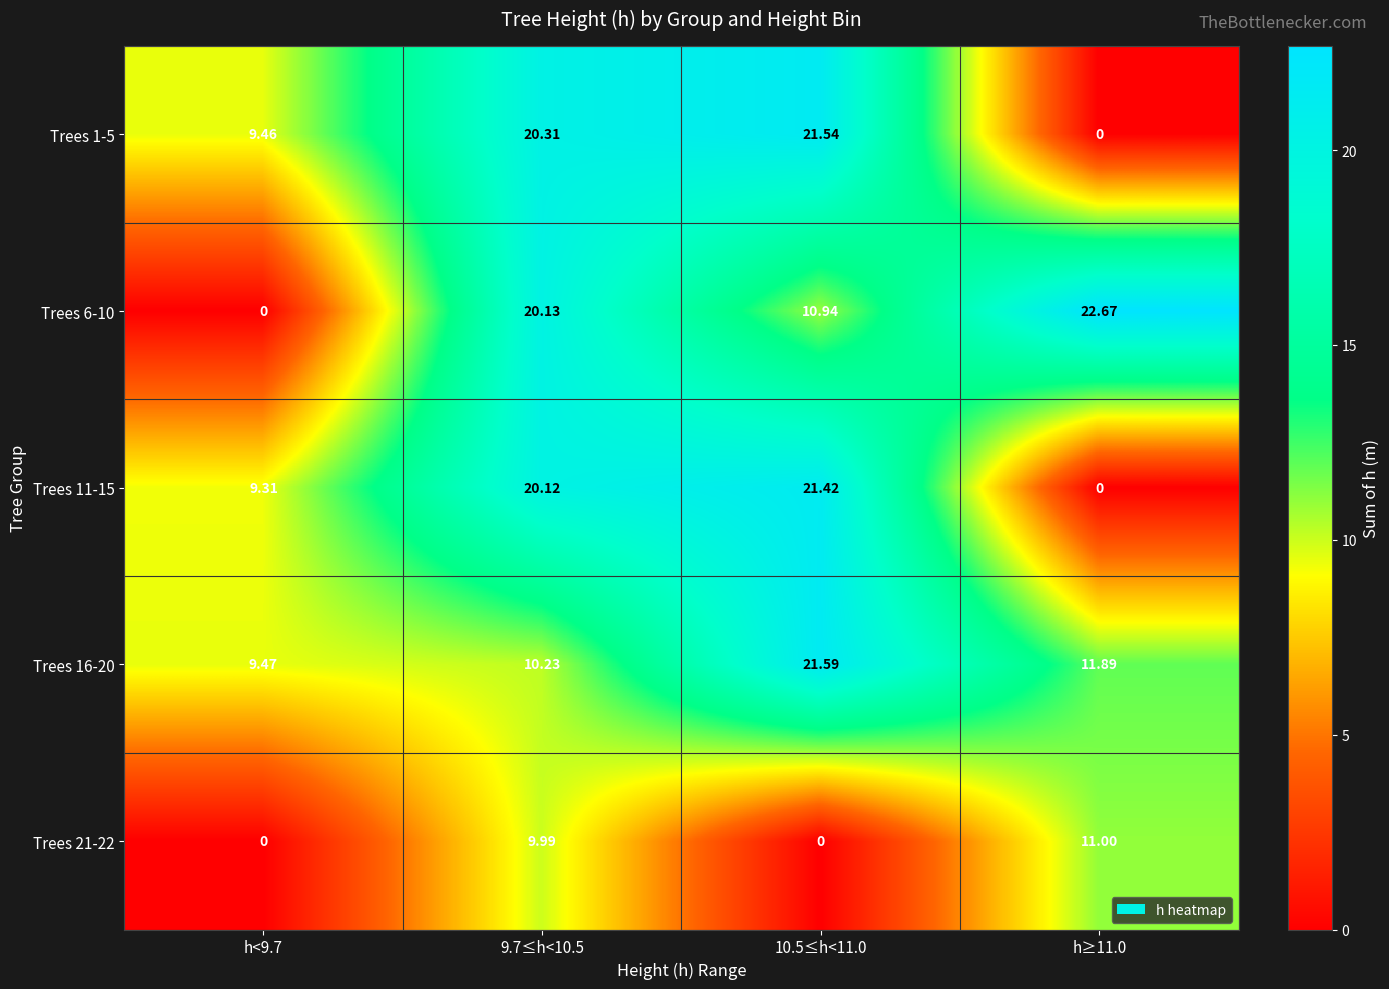

Which series changed the most between 9.7≤h<10.5 and h≥11.0?

Trees 1-5